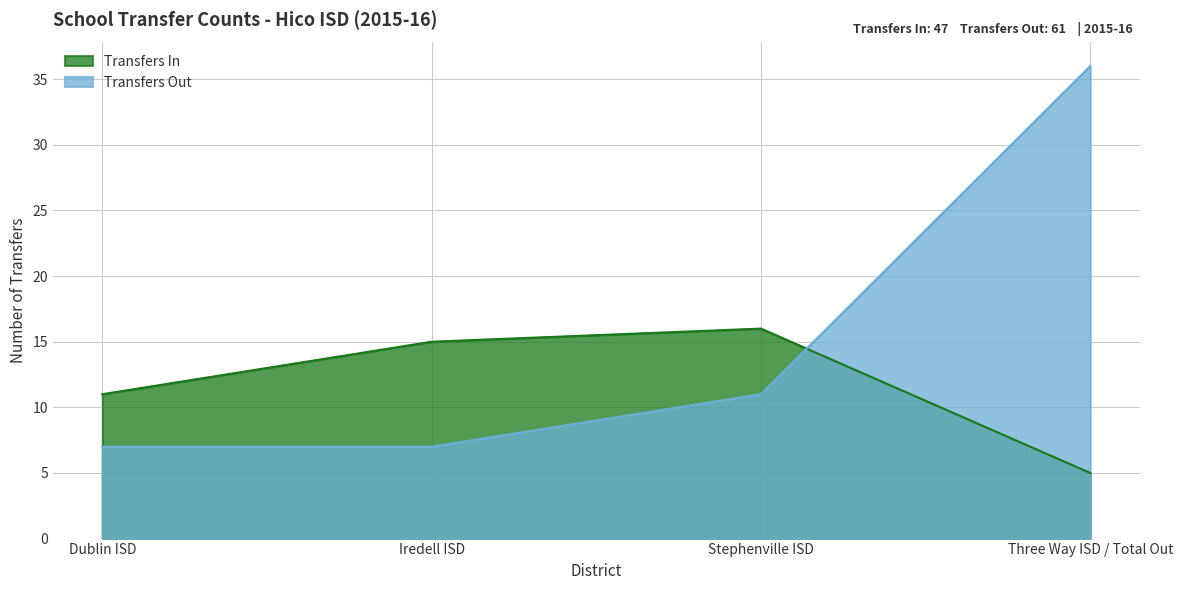

What are all the series names shown in the legend?

Transfers In, Transfers Out